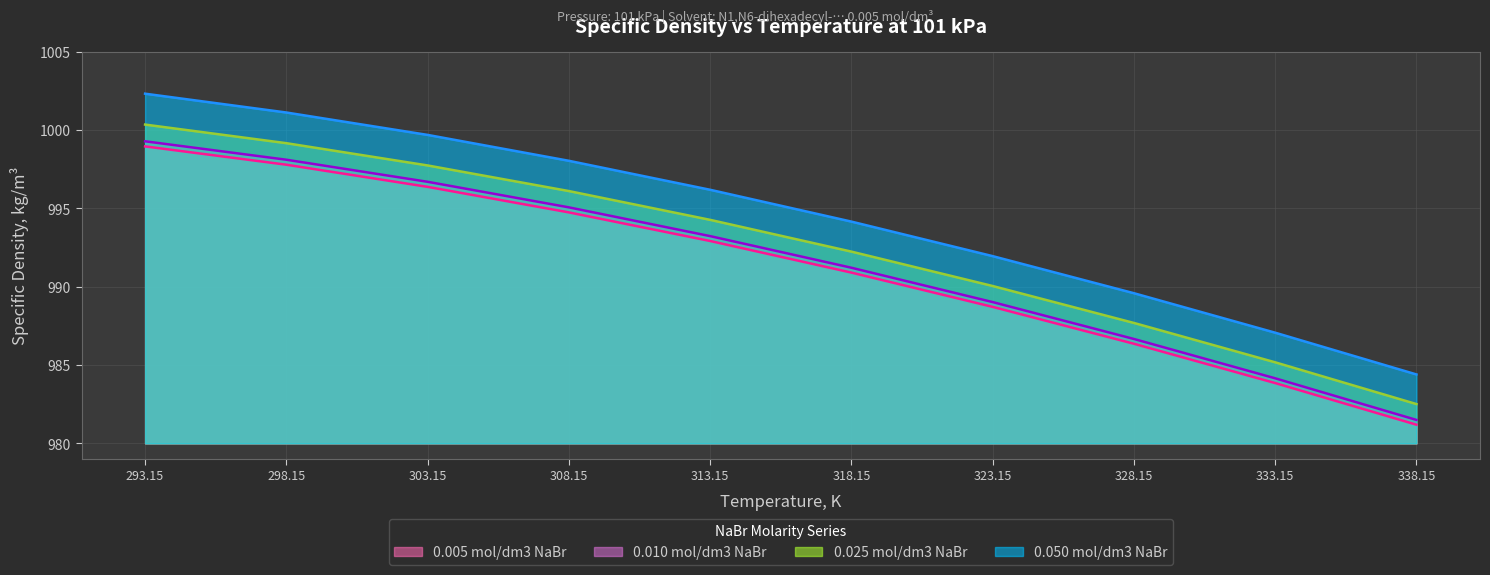

Reading left to right, list all the values displayed in this chart.

0.005 mol/dm3 NaBr: 998.9	997.8	996.4	994.7	992.9	990.9	988.7	986.4	983.8	981.2
0.010 mol/dm3 NaBr: 999.3	998.1	996.7	995.1	993.2	991.2	989.0	986.7	984.2	981.5
0.025 mol/dm3 NaBr: 1000.3	999.2	997.7	996.1	994.3	992.2	990.0	987.7	985.2	982.5
0.050 mol/dm3 NaBr: 1002.3	1001.1	999.7	998.0	996.2	994.1	991.9	989.6	987.1	984.4